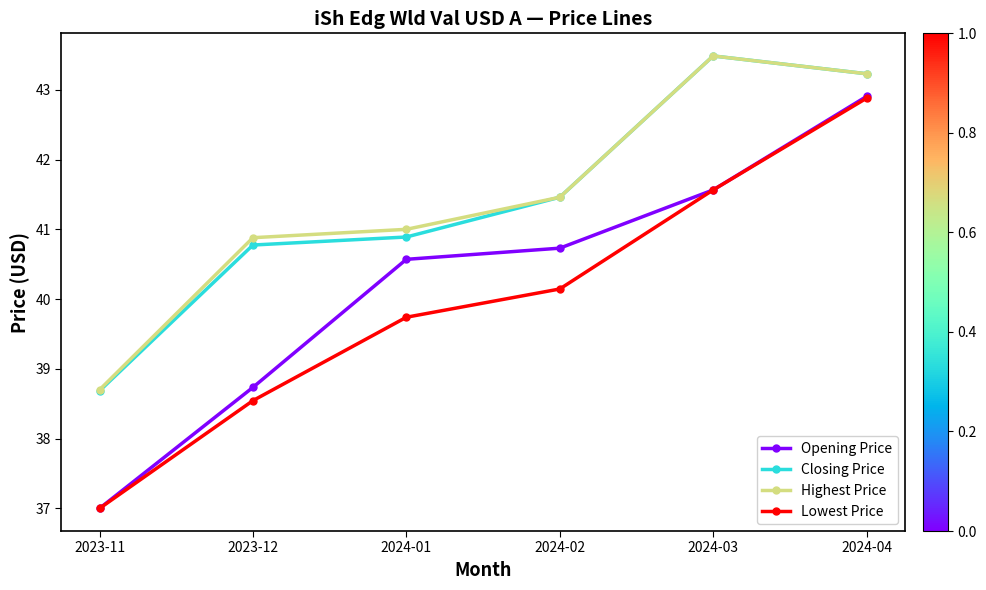

At which category does Highest Price reach its first local peak?

2024-03